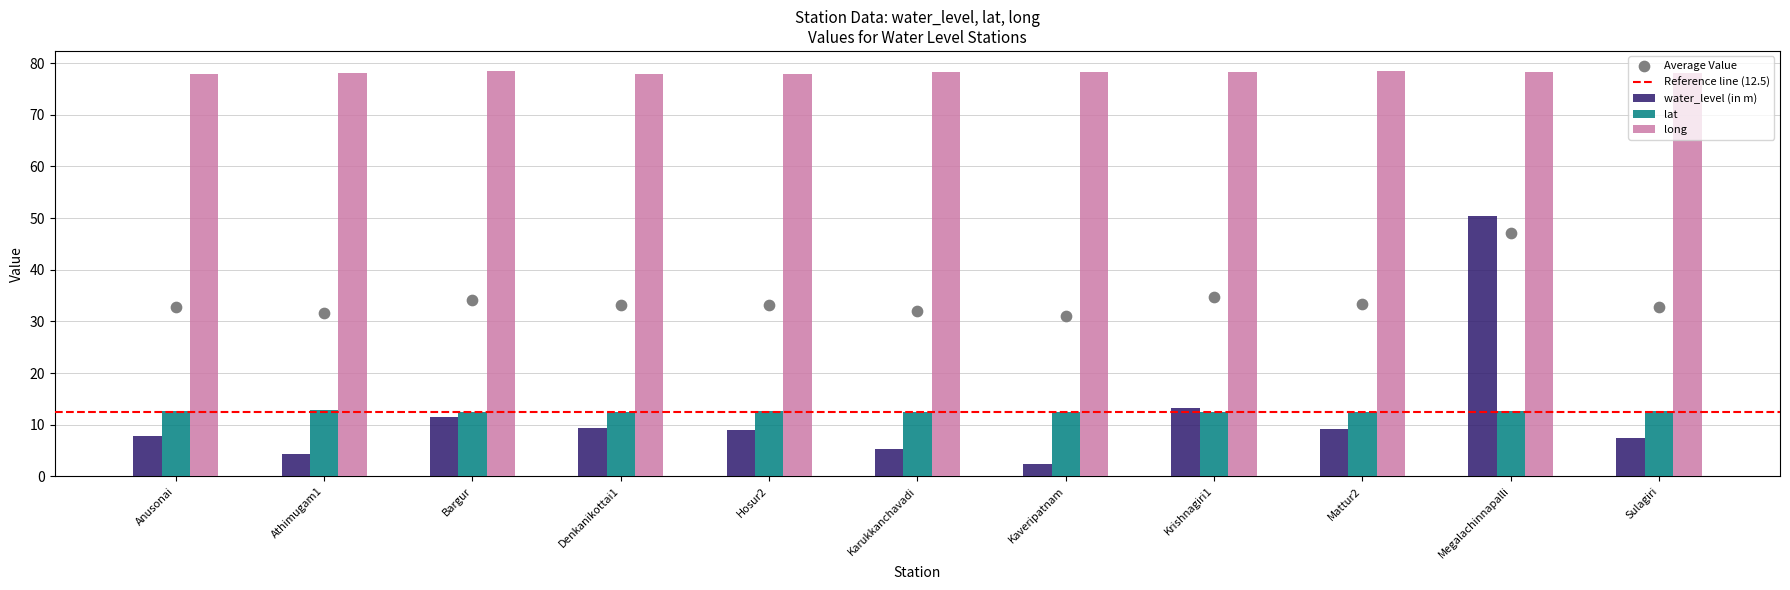

At how many categories does at least one series exceed 12?

11